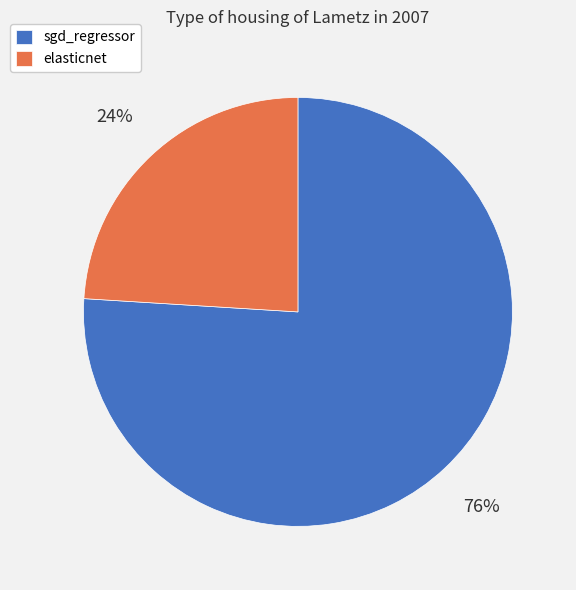

Is it true that elasticnet is 24% of the pie?

True